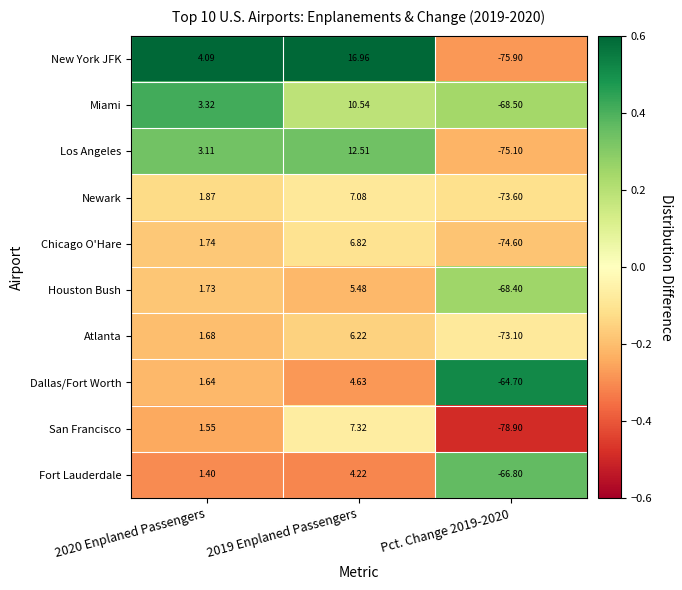

Rank the series at 2019 Enplaned Passengers from lowest to highest value.

Fort Lauderdale, Dallas/Fort Worth, Houston Bush, Atlanta, Chicago O'Hare, Newark, San Francisco, Miami, Los Angeles, New York JFK